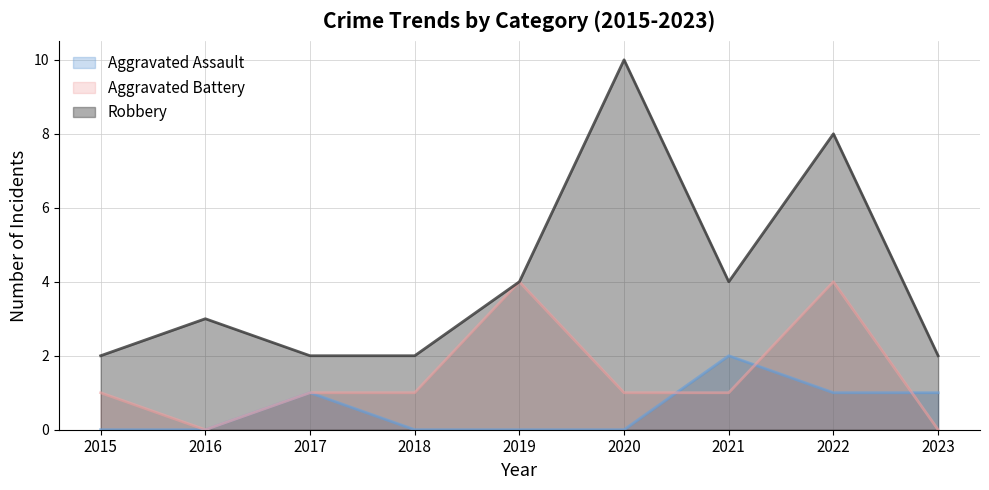

How many interior local valleys does the Robbery series have?

1